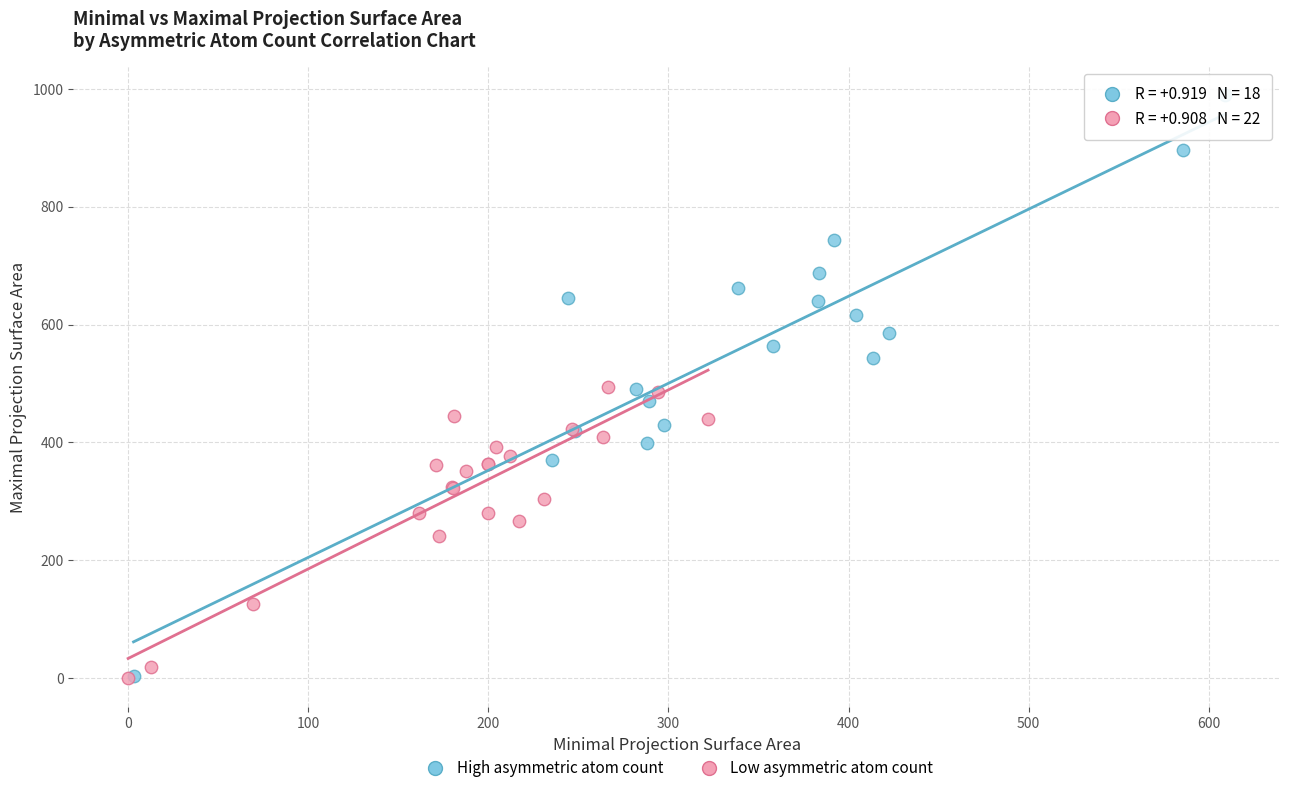

Which series contains the highest Y value?

High asymmetric atom count